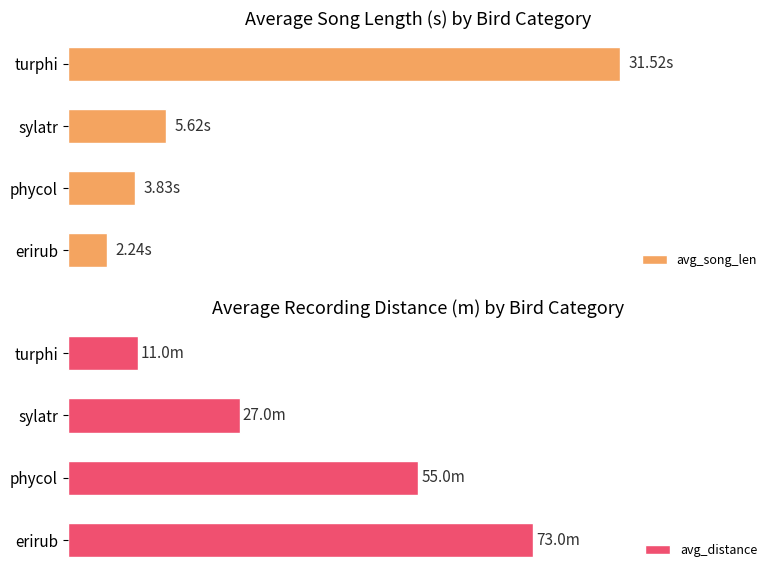

Rank the series by their maximum value, from lowest to highest.

avg_song_len, avg_distance